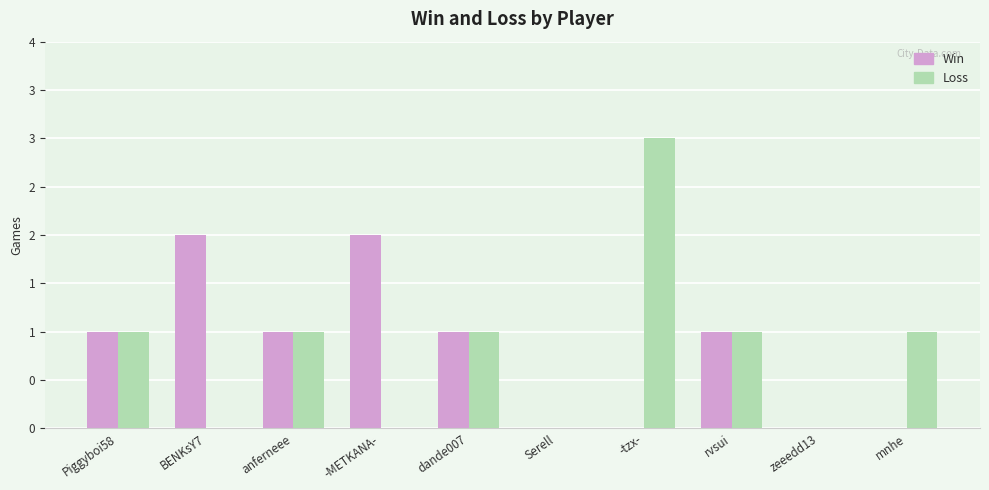

What is the sum of all Loss values?

8